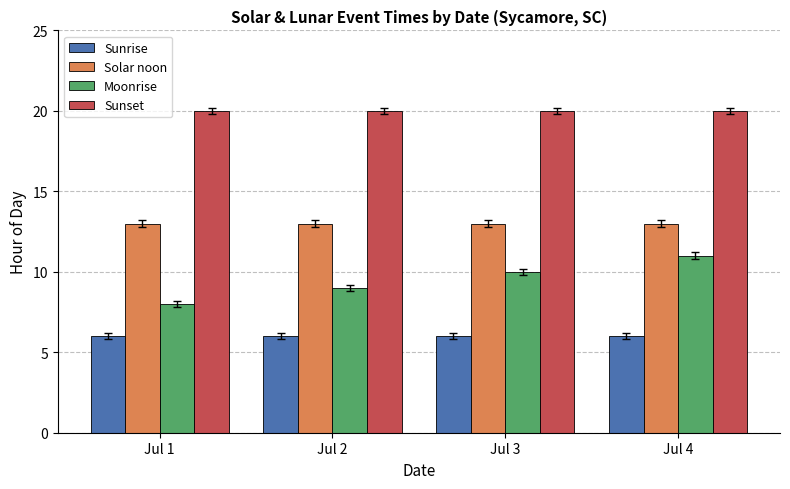

Reading right to left, extract all data points from this chart.

Sunrise: 6	6	6	6
Solar noon: 13	13	13	13
Moonrise: 11	10	9	8
Sunset: 20	20	20	20